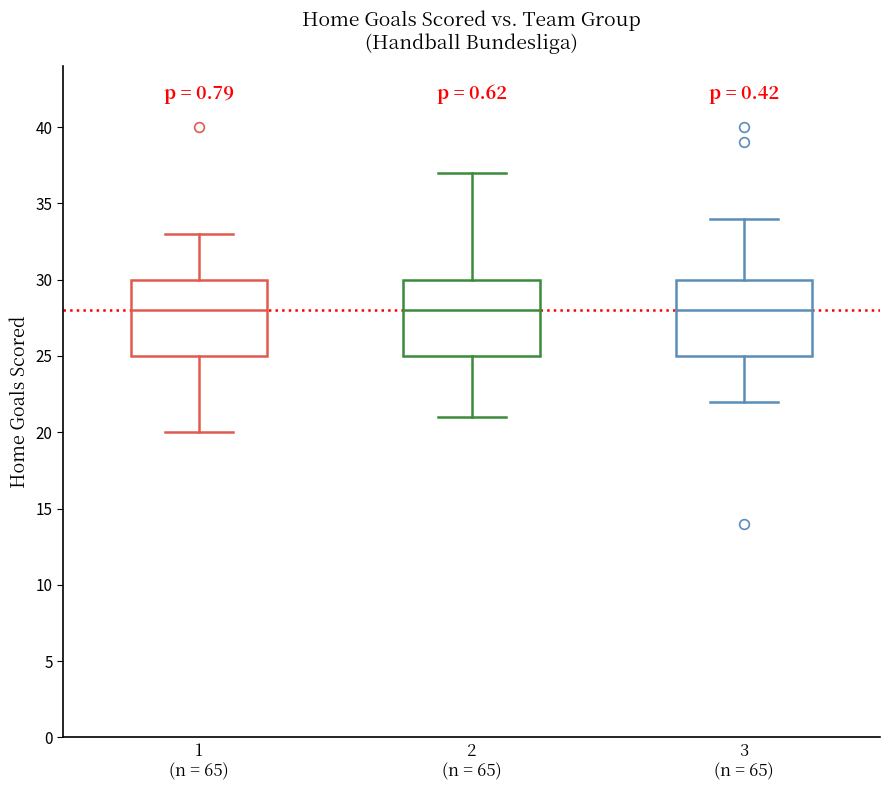

Where does the lower whisker of the box for 1 (n = 65) end on the y-axis? The values are not printed on the chart, so give them approximately, as read against the axis.

20